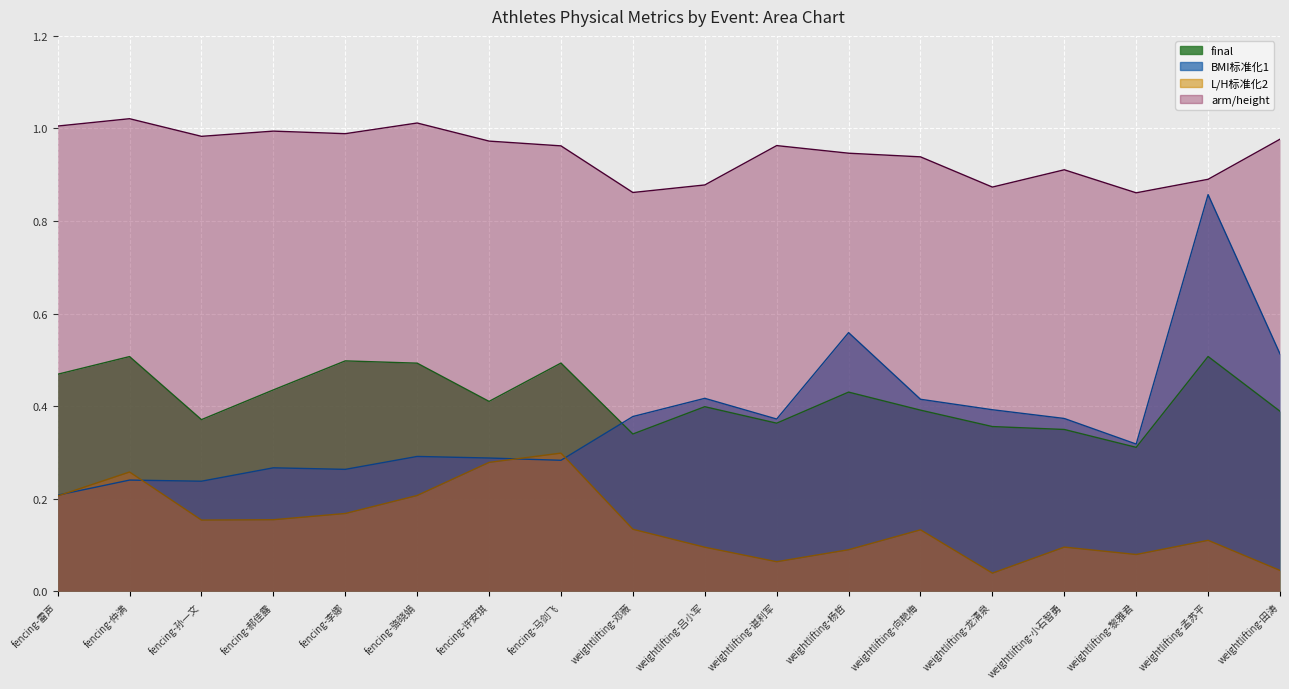

What is the label of the 4th point from the right?

weightlifting-小石智勇